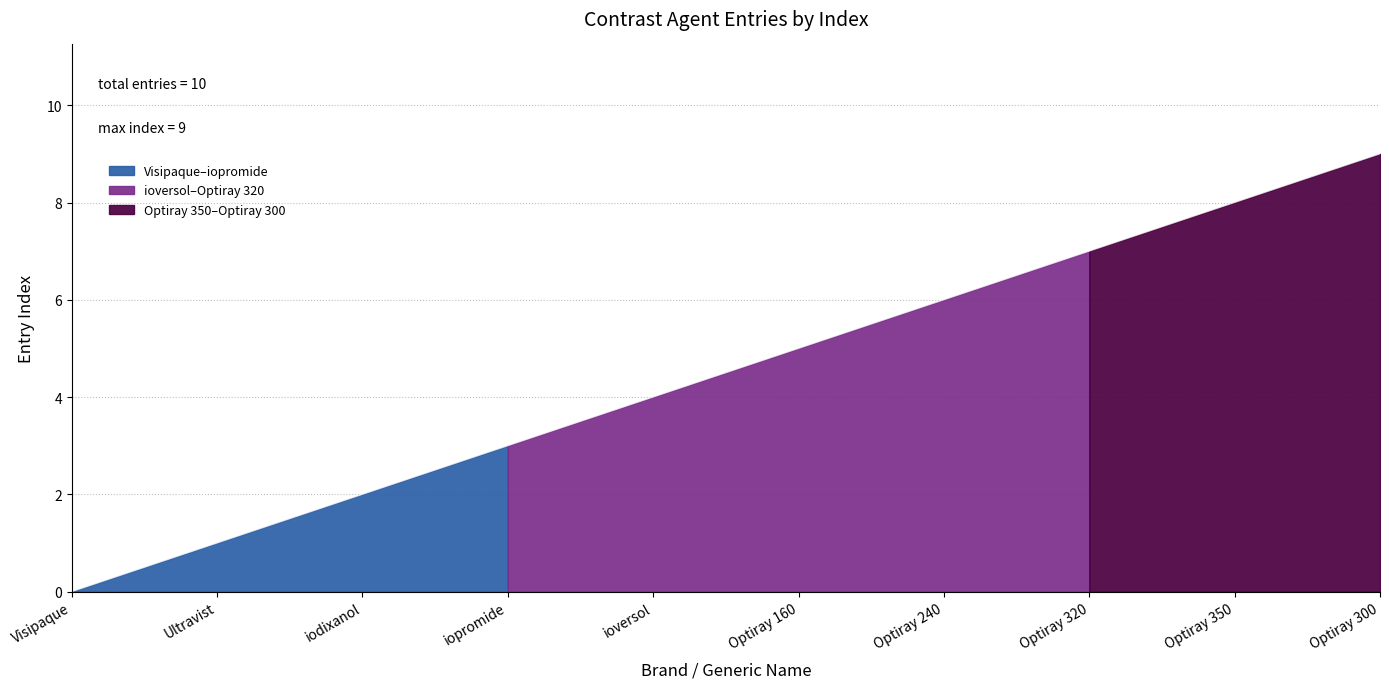

How many positive values are there?

9